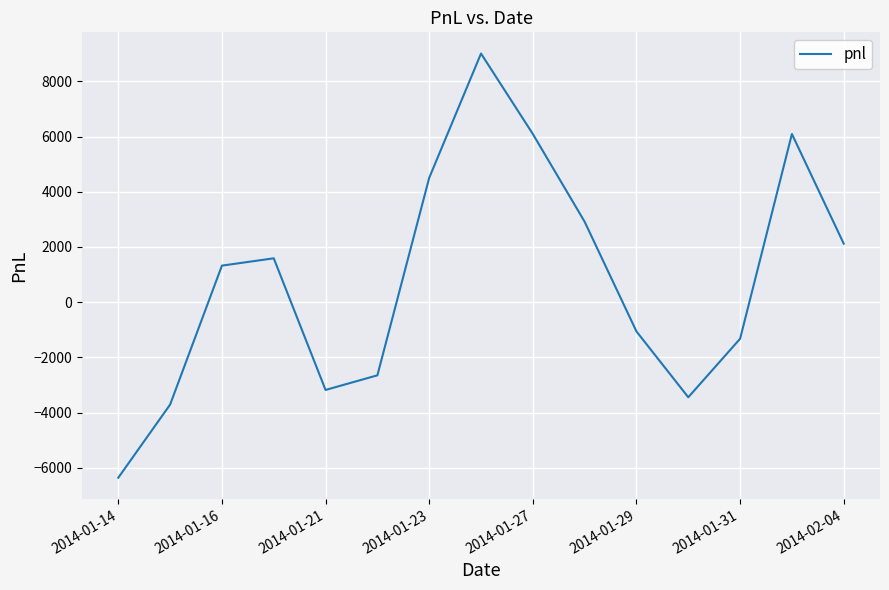

What is the difference between the maximum and minimum values?

15370